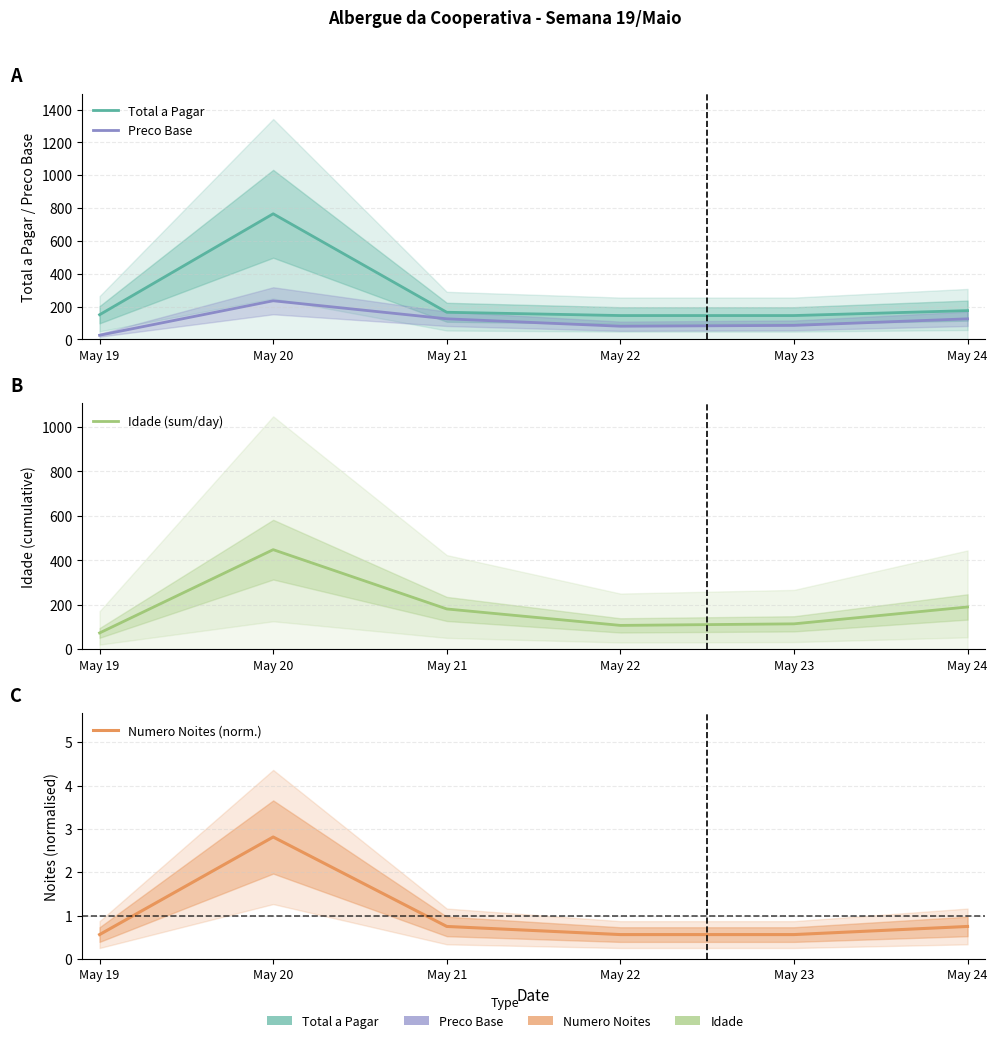

Reading left to right, extract all data points from this chart.

Total a Pagar: May 19=150.0	May 20=765.0	May 21=165.0	May 22=145.0	May 23=145.0	May 24=175.0
Preco Base: May 19=25.0	May 20=235.0	May 21=125.0	May 22=80.0	May 23=85.0	May 24=125.0
Idade (sum/day): May 19=73.0	May 20=448.0	May 21=181.0	May 22=107.0	May 23=114.0	May 24=190.0
Numero Noites (norm.): May 19=0.6	May 20=2.8	May 21=0.8	May 22=0.6	May 23=0.6	May 24=0.8